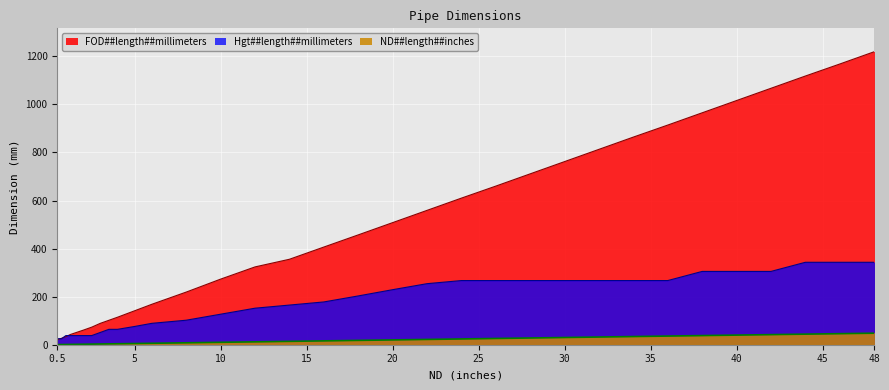

Which series has the largest total across all categories?

FOD##length##millimeters